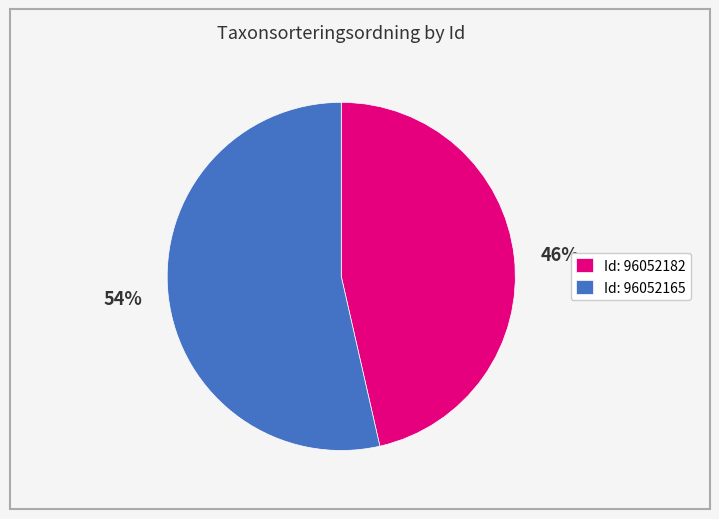

The 46% slice represents 33% of the pie. True or false?

False